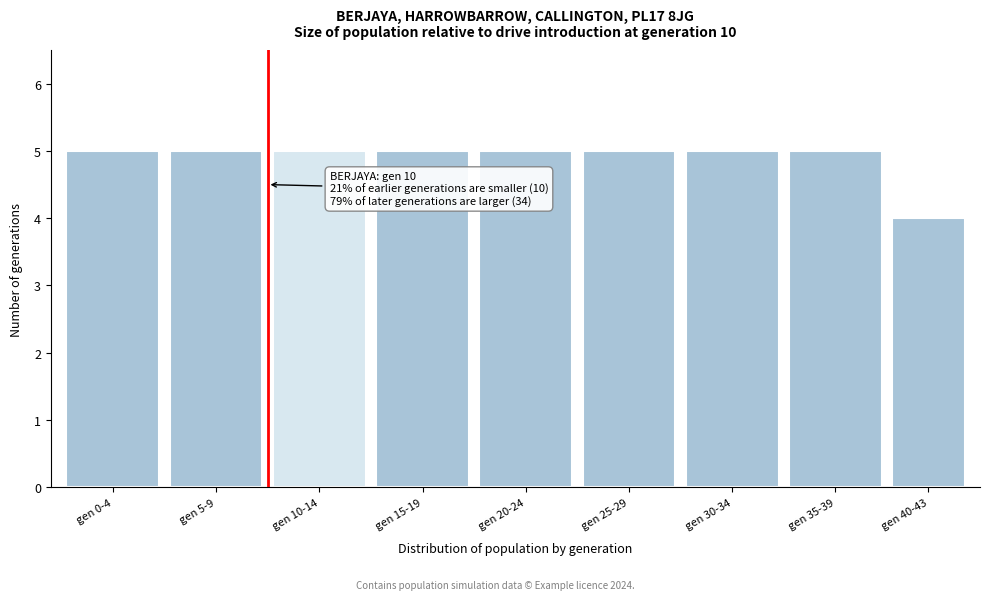

Reading right to left, transcribe all the data shown in this chart.

gen 40-43=4	gen 35-39=5	gen 30-34=5	gen 25-29=5	gen 20-24=5	gen 15-19=5	gen 10-14=5	gen 5-9=5	gen 0-4=5